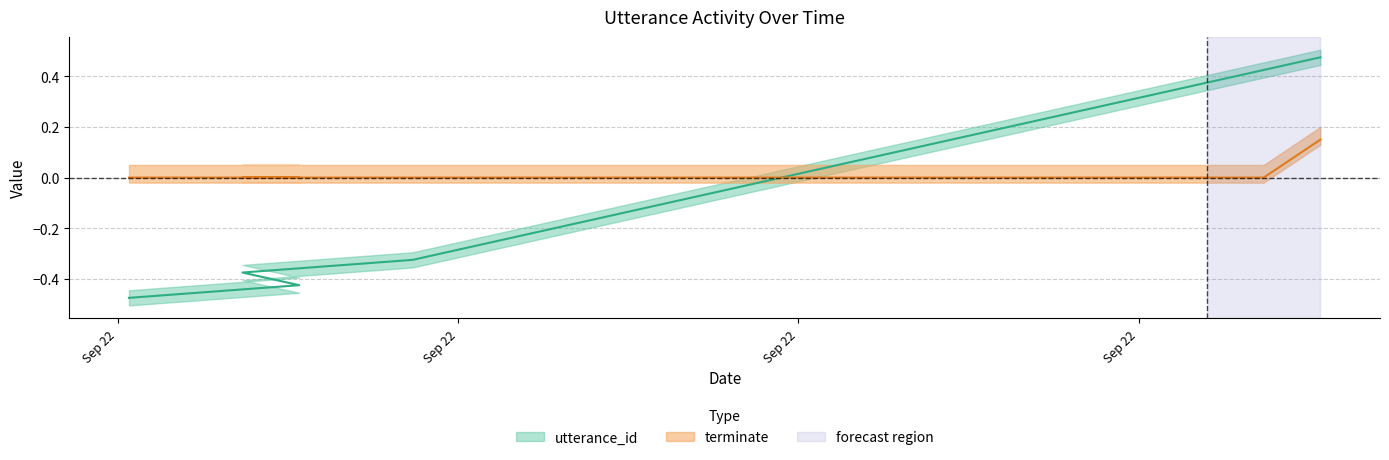

What is the label of the 3rd point from the right?

2022-09-22 20:41:38